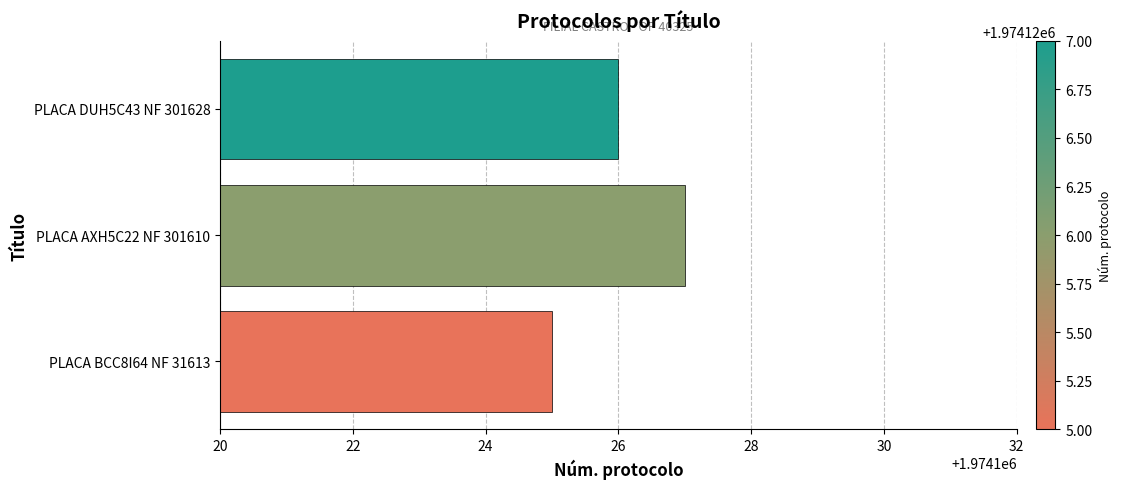

At which category does the chart reach its peak across all series?

PLACA AXH5C22 NF 301610